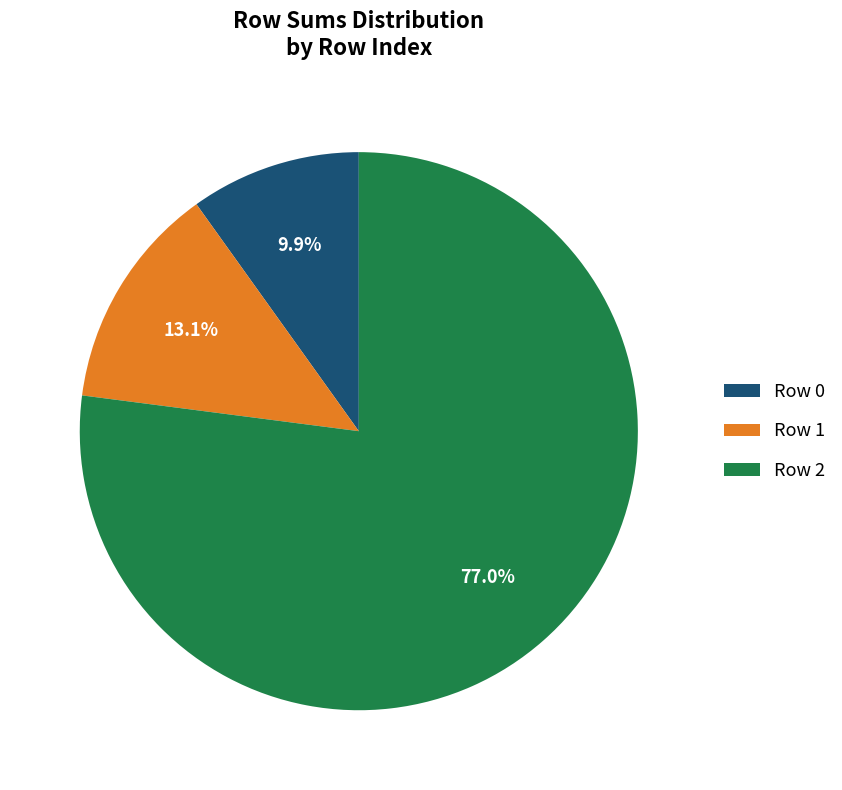

Rank the categories by value from highest to lowest.

Row 2, Row 1, Row 0